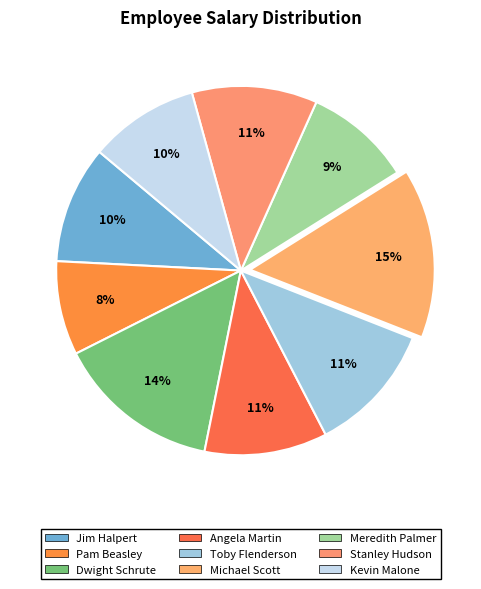

Do Jim Halpert and Meredith Palmer together represent more than half of the pie?

No